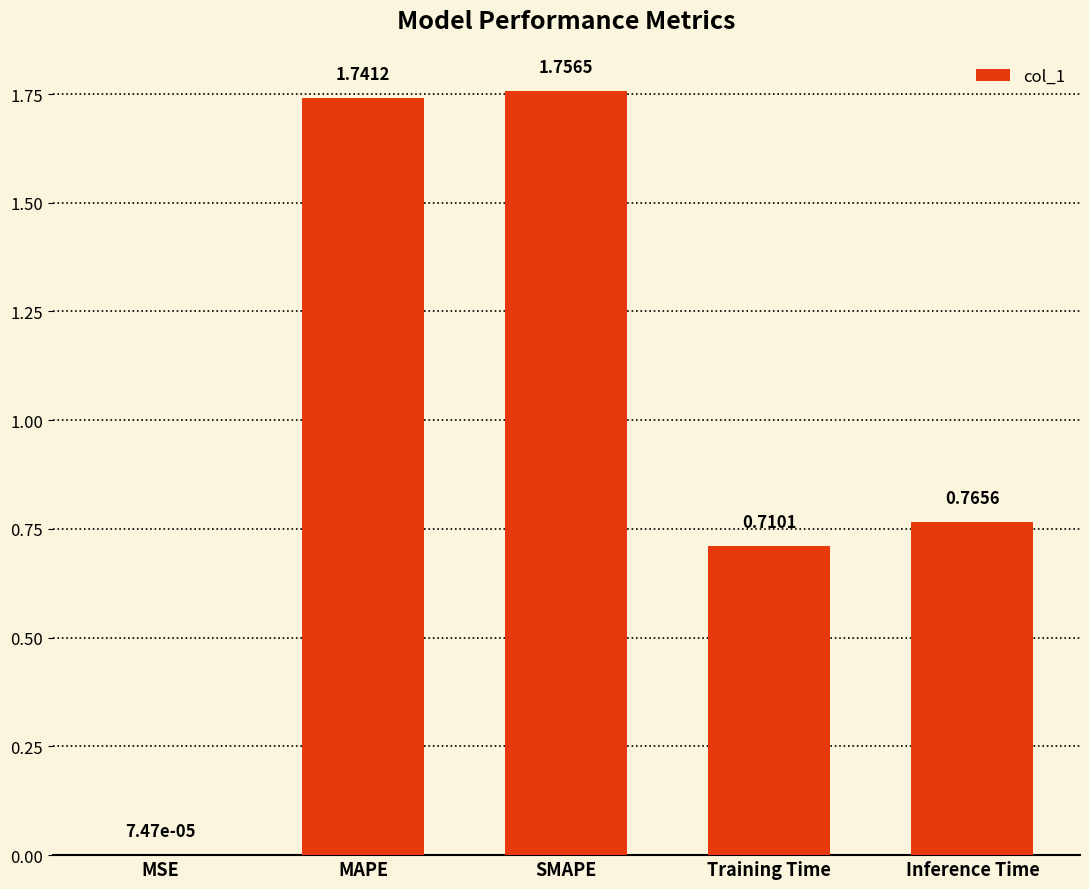

What is the sum of all values?

5.0